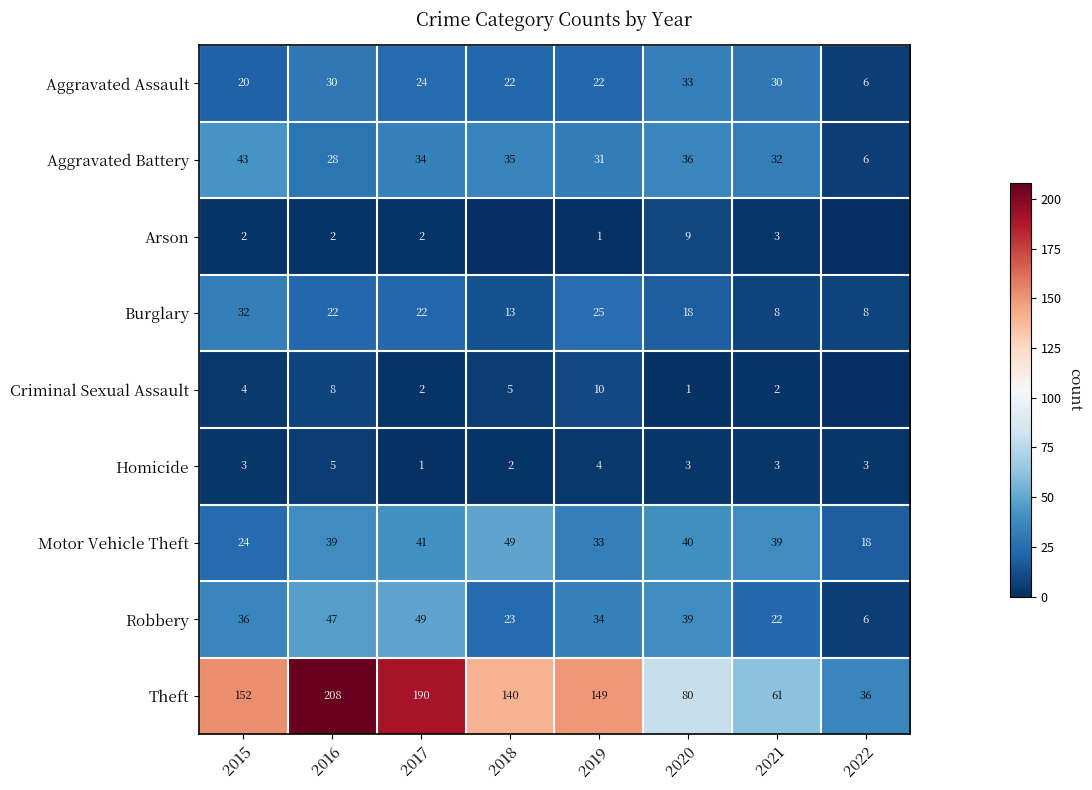

Rank the series at 2015 from highest to lowest value.

Theft, Aggravated Battery, Robbery, Burglary, Motor Vehicle Theft, Aggravated Assault, Criminal Sexual Assault, Homicide, Arson